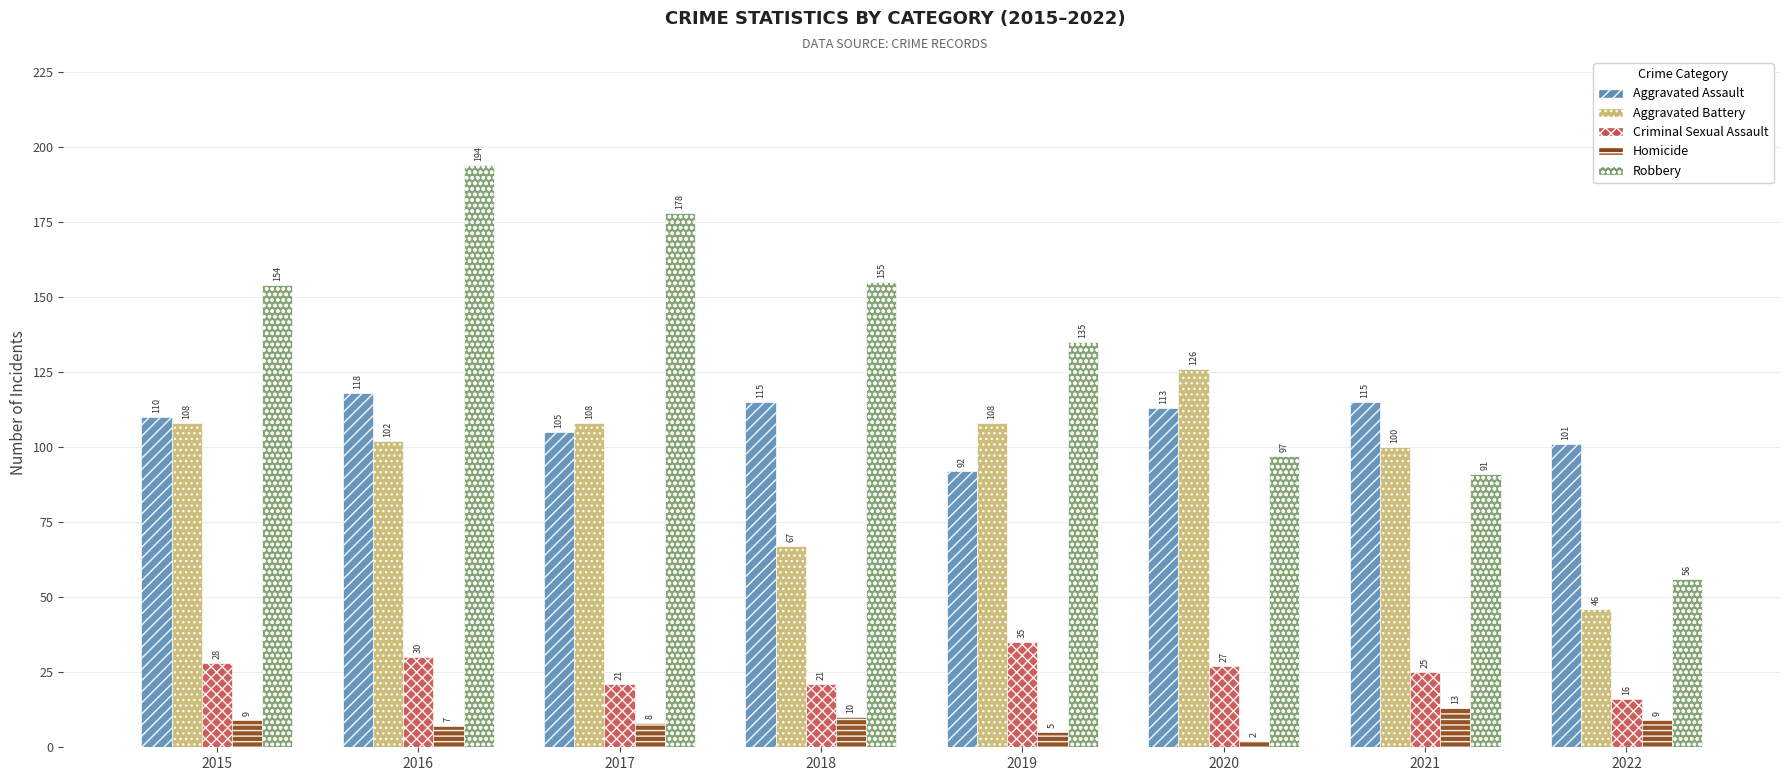

The value of Homicide at 2017 is 8. True or false?

True